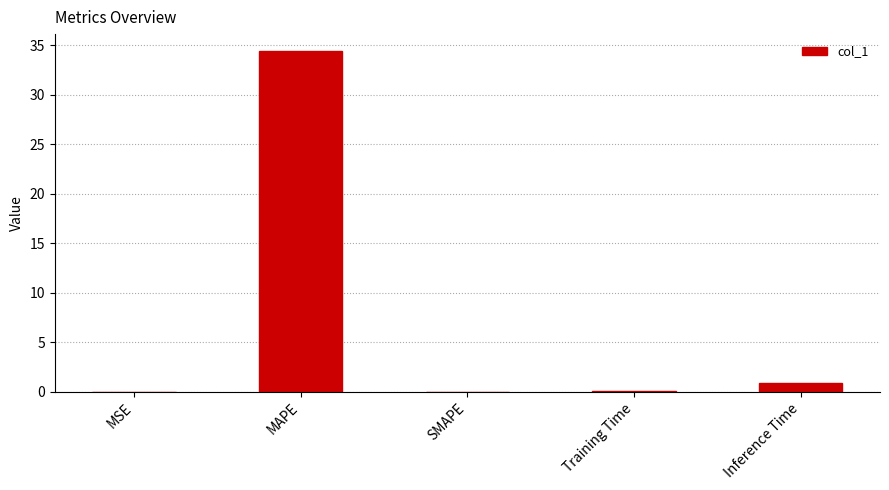

The chart shows a value of 0.0 at SMAPE. True or false?

True